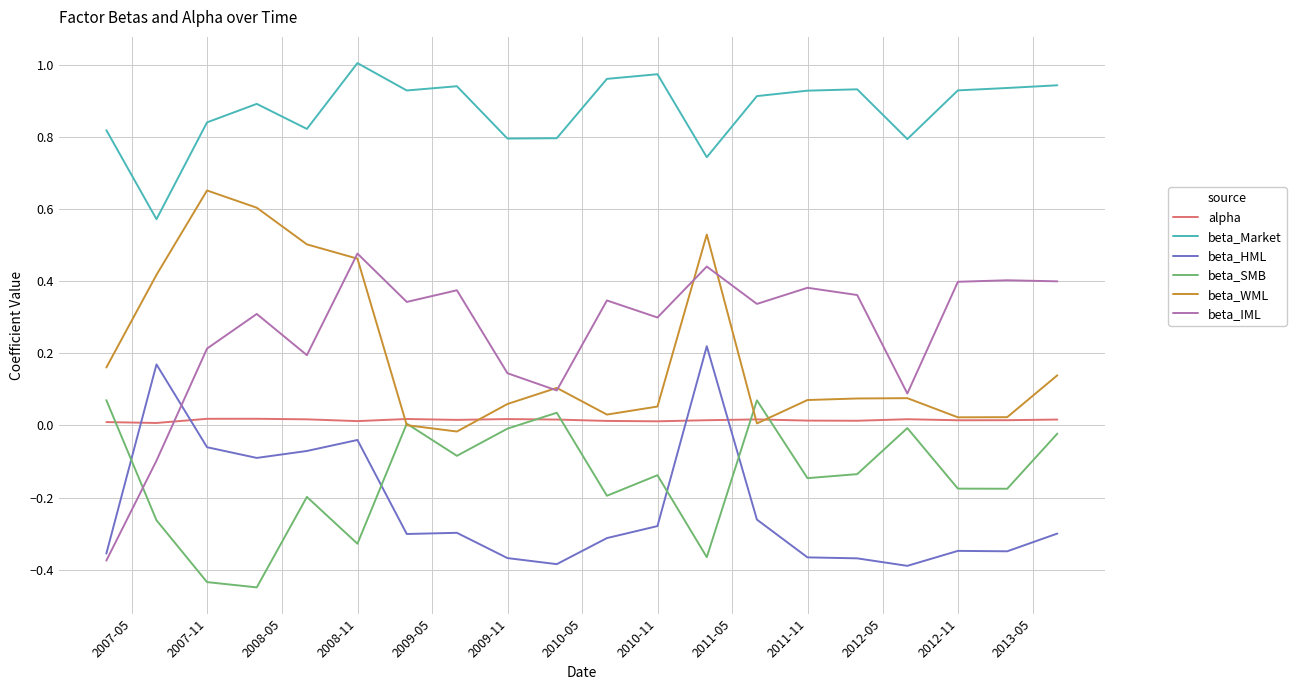

True or false: beta_HML and alpha cross at least once.

True